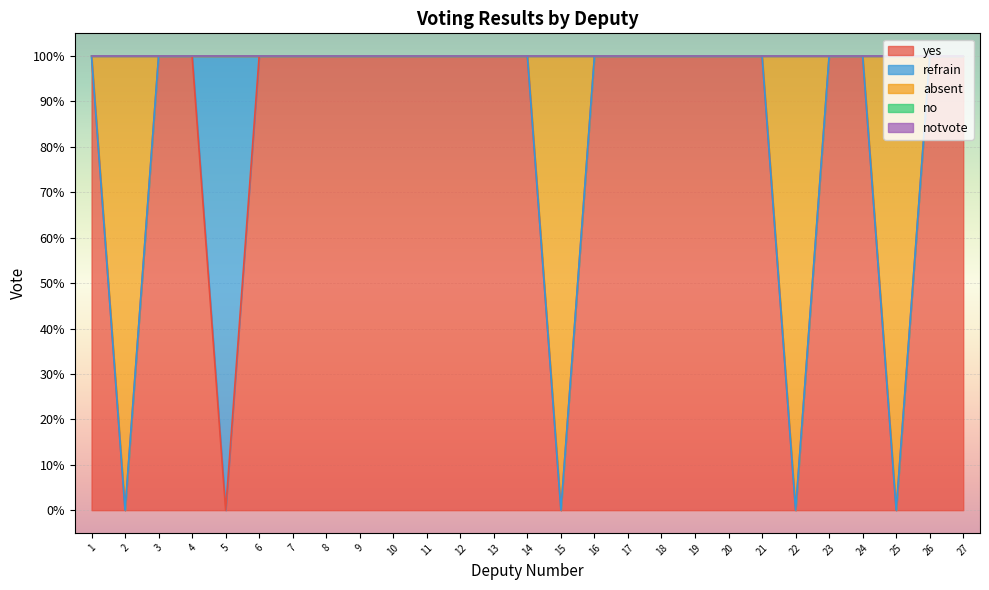

Reading left to right, extract all data points from this chart.

yes: 1=1	2=0	3=1	4=1	5=0	6=1	7=1	8=1	9=1	10=1	11=1	12=1	13=1	14=1	15=0	16=1	17=1	18=1	19=1	20=1	21=1	22=0	23=1	24=1	25=0	26=1	27=1
refrain: 1=0	2=0	3=0	4=0	5=1	6=0	7=0	8=0	9=0	10=0	11=0	12=0	13=0	14=0	15=0	16=0	17=0	18=0	19=0	20=0	21=0	22=0	23=0	24=0	25=0	26=0	27=0
absent: 1=0	2=1	3=0	4=0	5=0	6=0	7=0	8=0	9=0	10=0	11=0	12=0	13=0	14=0	15=1	16=0	17=0	18=0	19=0	20=0	21=0	22=1	23=0	24=0	25=1	26=0	27=0
no: 1=0	2=0	3=0	4=0	5=0	6=0	7=0	8=0	9=0	10=0	11=0	12=0	13=0	14=0	15=0	16=0	17=0	18=0	19=0	20=0	21=0	22=0	23=0	24=0	25=0	26=0	27=0
notvote: 1=0	2=0	3=0	4=0	5=0	6=0	7=0	8=0	9=0	10=0	11=0	12=0	13=0	14=0	15=0	16=0	17=0	18=0	19=0	20=0	21=0	22=0	23=0	24=0	25=0	26=0	27=0